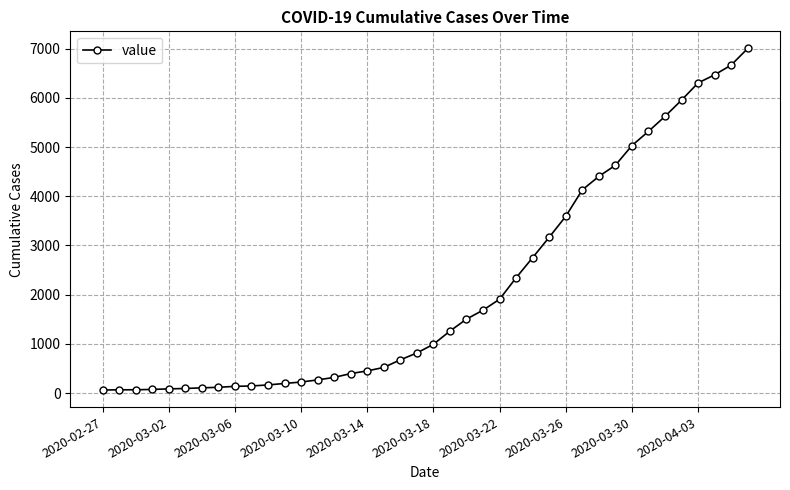

What is the sum of all values?

85761